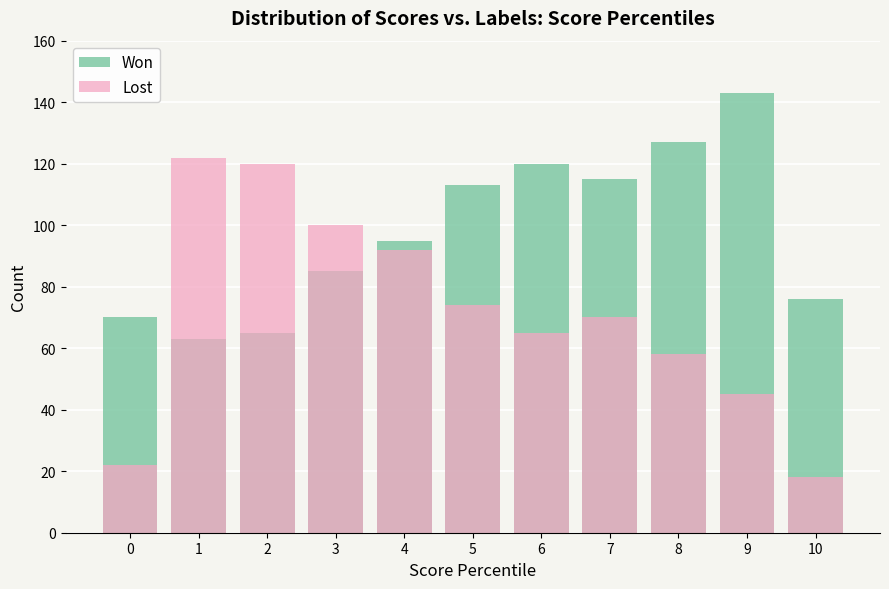

What is the difference between the second highest and minimum values in the Lost series?

102